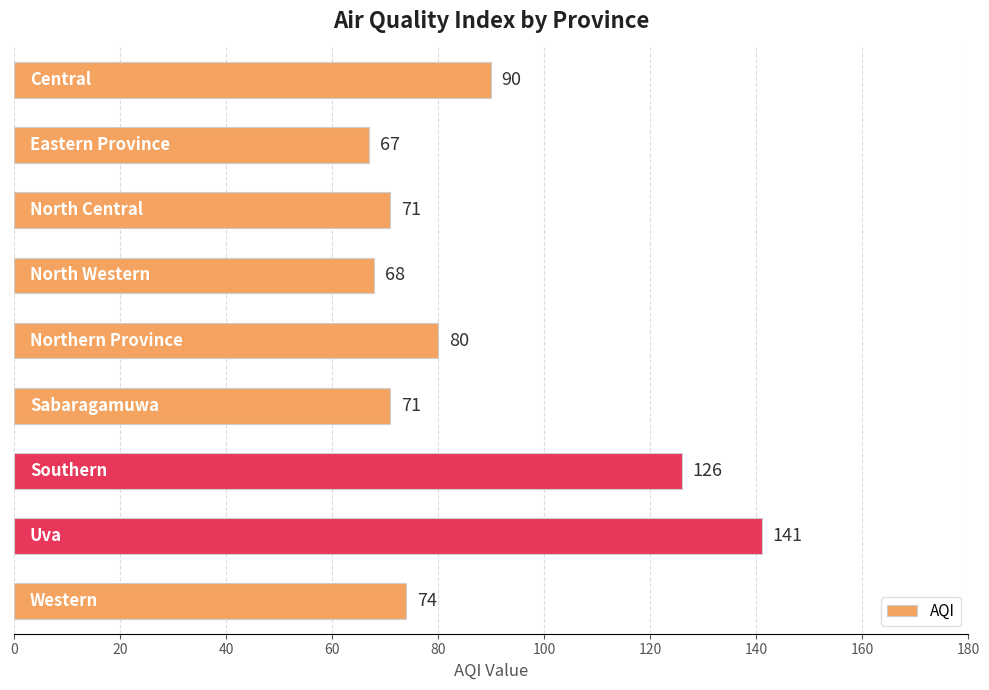

What is the difference between the second highest and second lowest values?

58